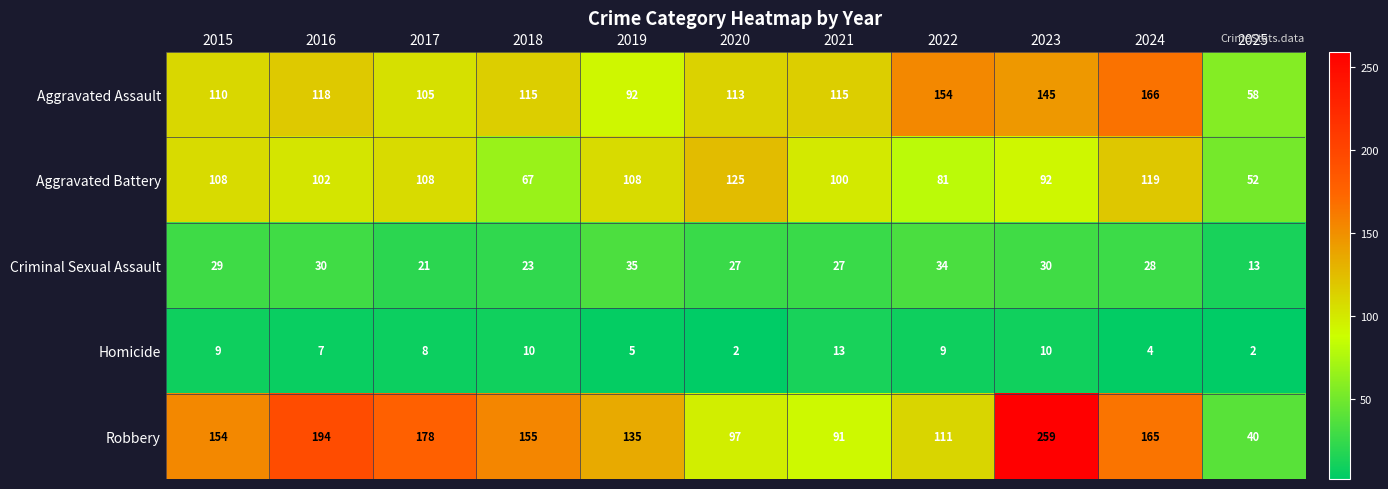

Which series changed the most between 2019 and 2020?

Robbery